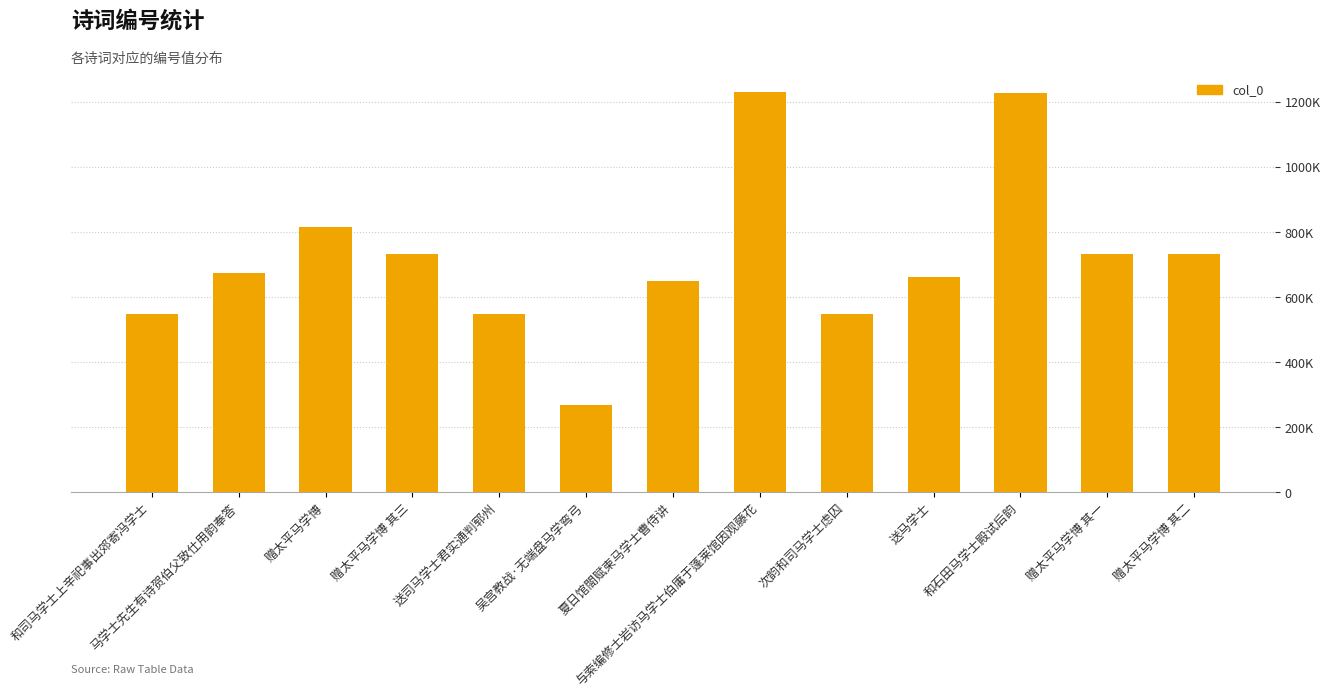

Which has a higher value, 赠太平马学博 or 马学士先生有诗贺伯父致仕用韵奉答?

赠太平马学博